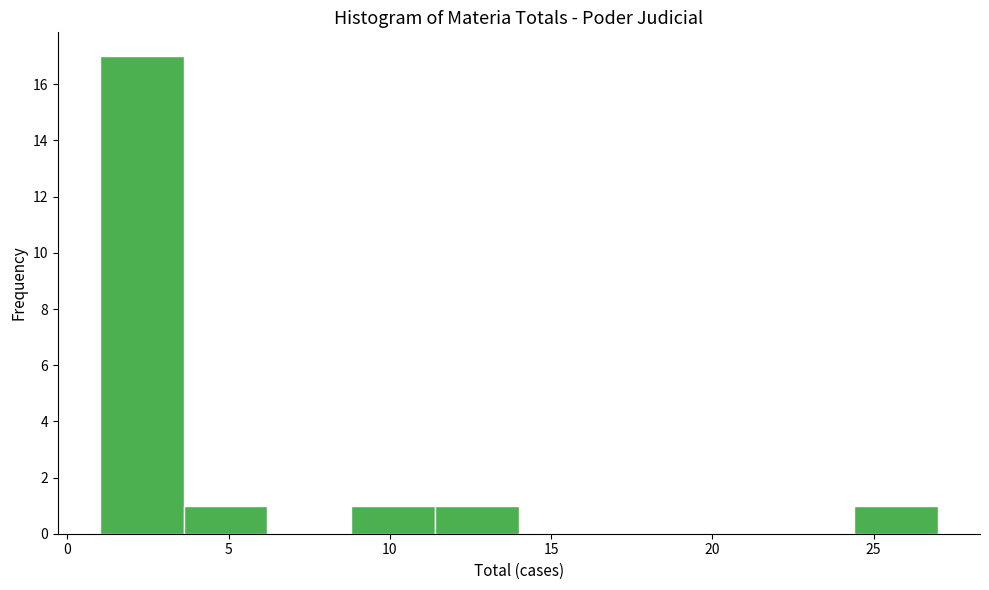

Reading left to right, list every bar in this chart as the range it spans on the x-axis followed by its height. Neither the bar edges nor the heights are printed on the chart, so give them approximately, as read against the axes.

1.0 to 3.6: 17
3.6 to 6.2: 1
6.2 to 8.8: 0
8.8 to 11.4: 1
11.4 to 14.0: 1
14.0 to 16.6: 0
16.6 to 19.2: 0
19.2 to 21.8: 0
21.8 to 24.4: 0
24.4 to 27.0: 1